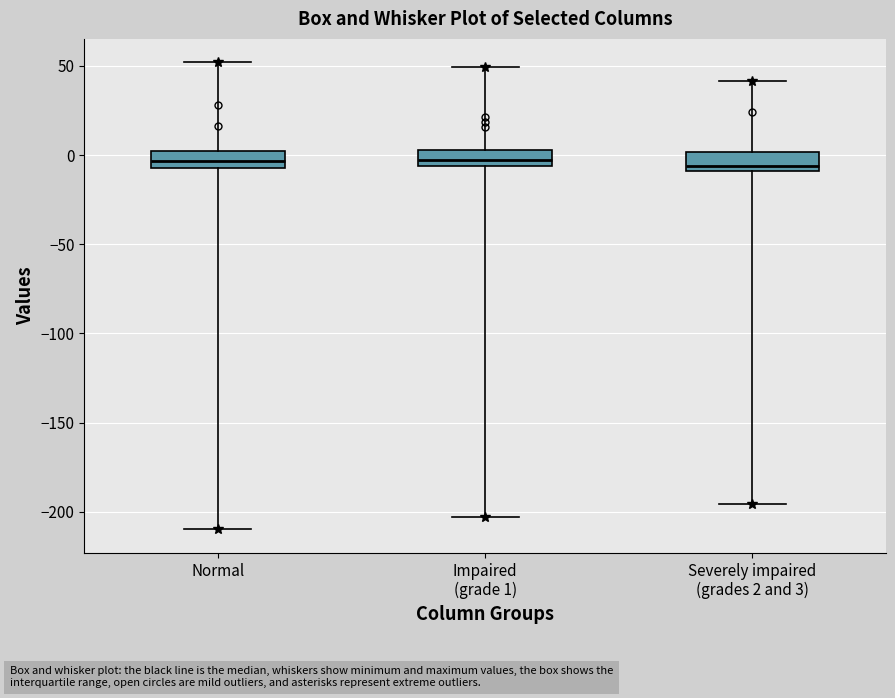

Where is the lower edge of the box for Normal on the y-axis? The values are not printed on the chart, so give them approximately, as read against the axis.

-5